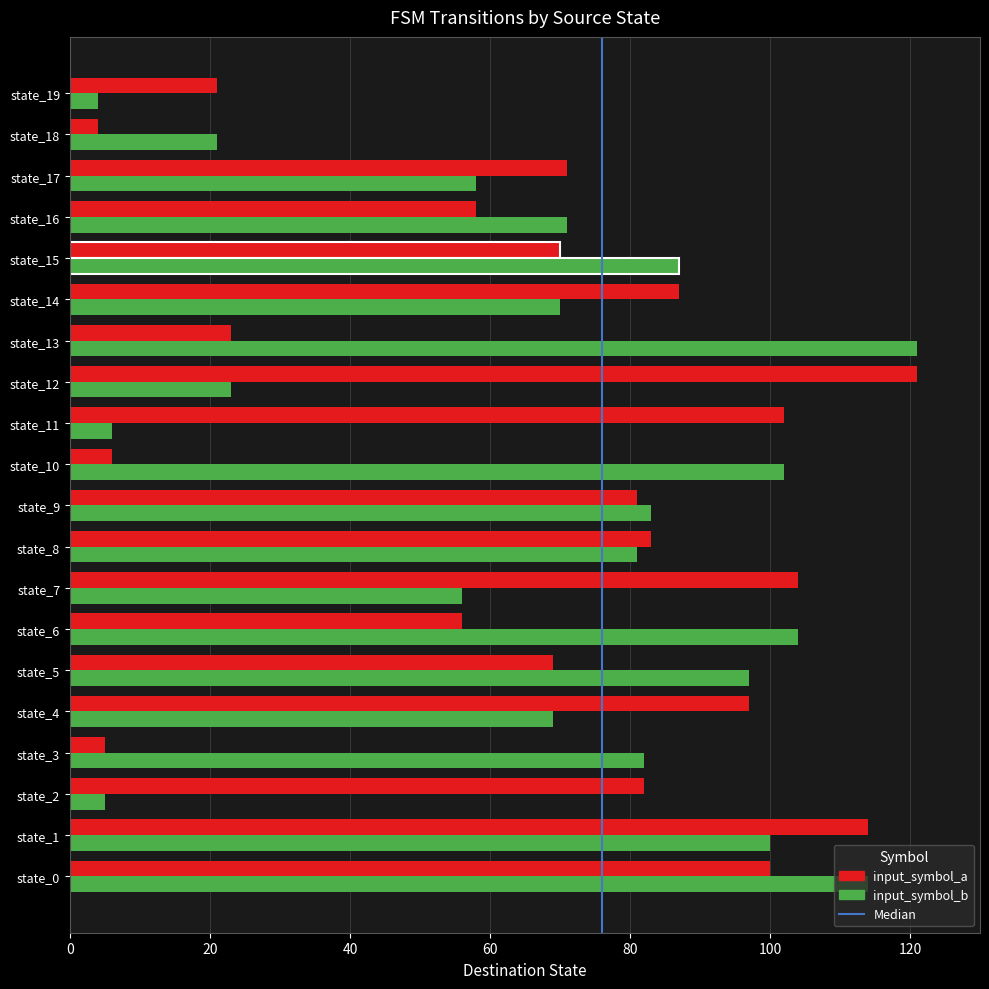

Which category has the lowest value in the input_symbol_b series?

state_19